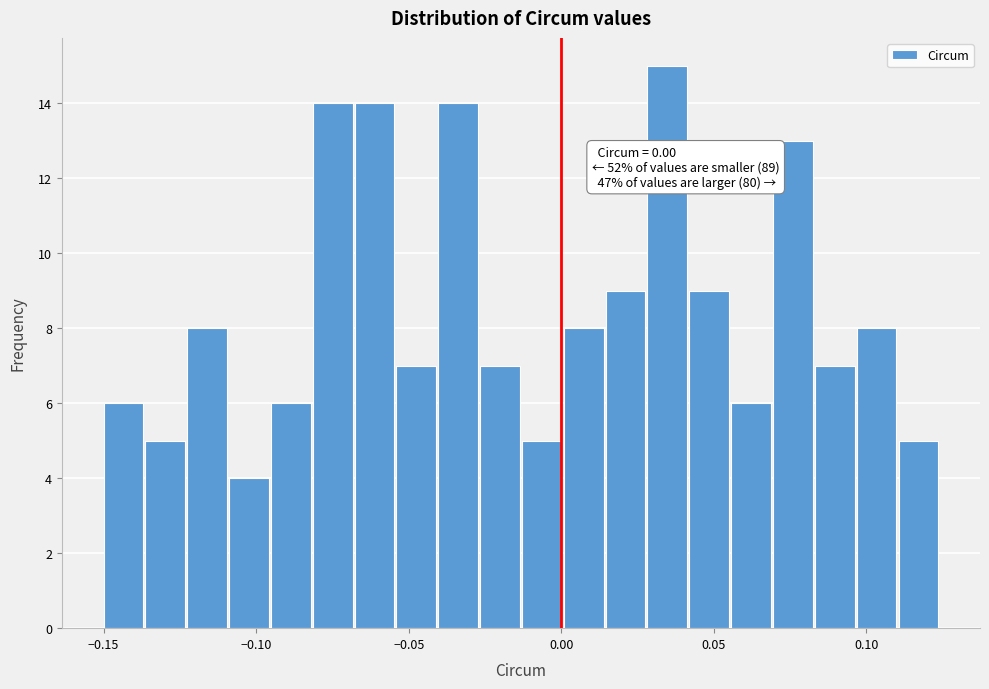

Read against the x-axis, roughly where is the centre of the tallest bar?

0.035